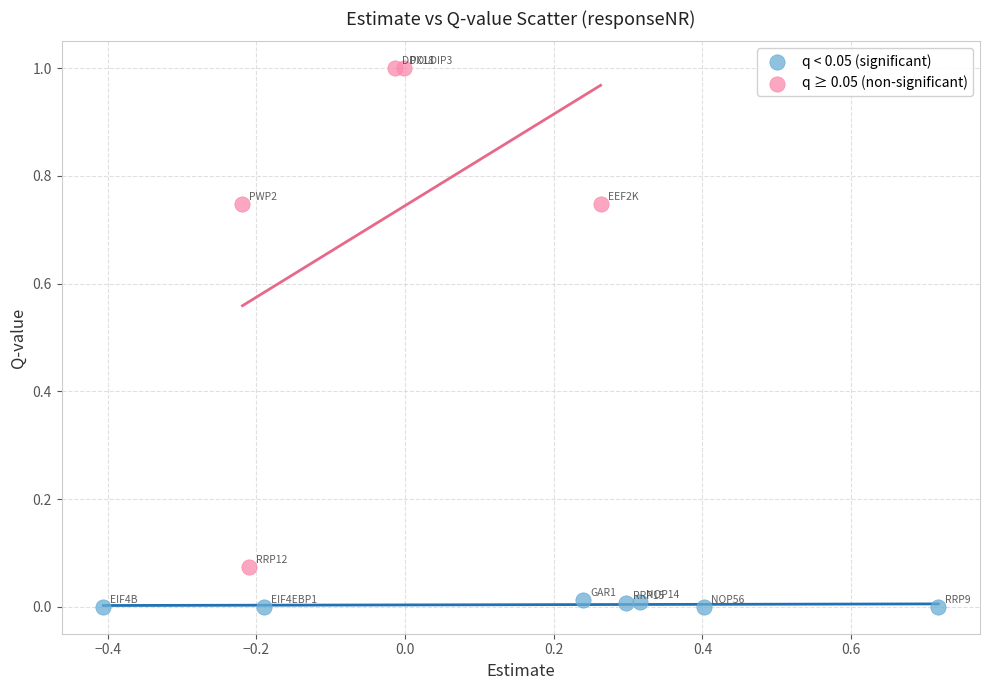

Which series contains the highest Y value?

q ≥ 0.05 (non-significant)